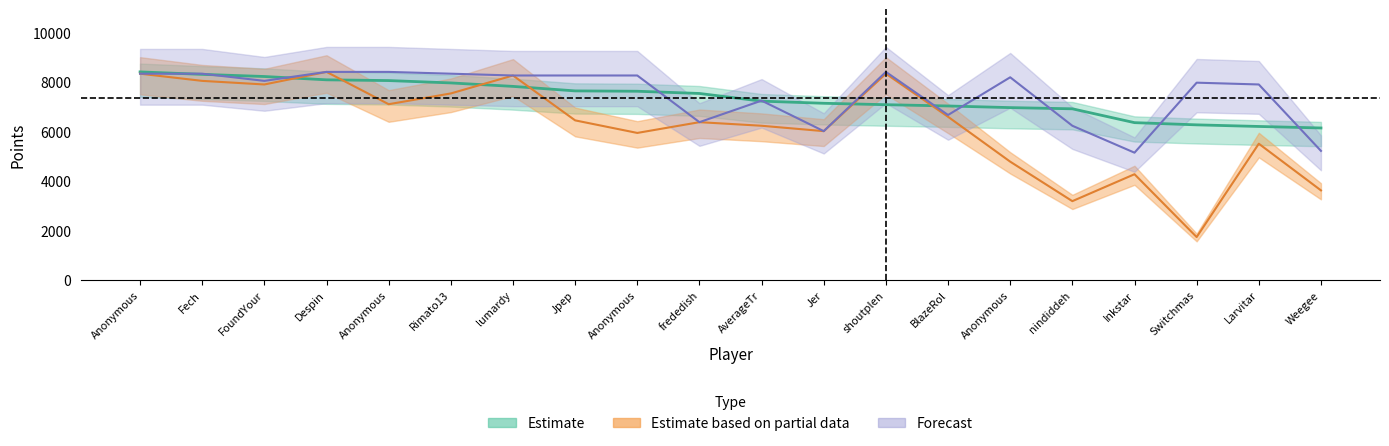

Is the value of Entries_cutoff at frededish greater than the value of Entries_full at Jpep?

No